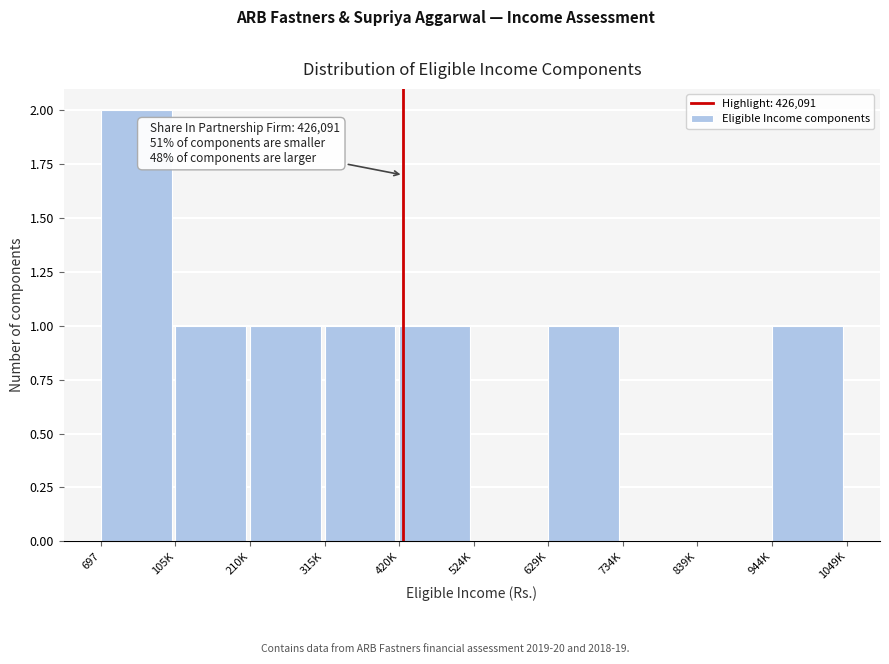

Reading left to right, list all the values displayed in this chart.

697=2	105K=1	210K=1	315K=1	420K=1	524K=0	629K=1	734K=0	839K=0	944K=1